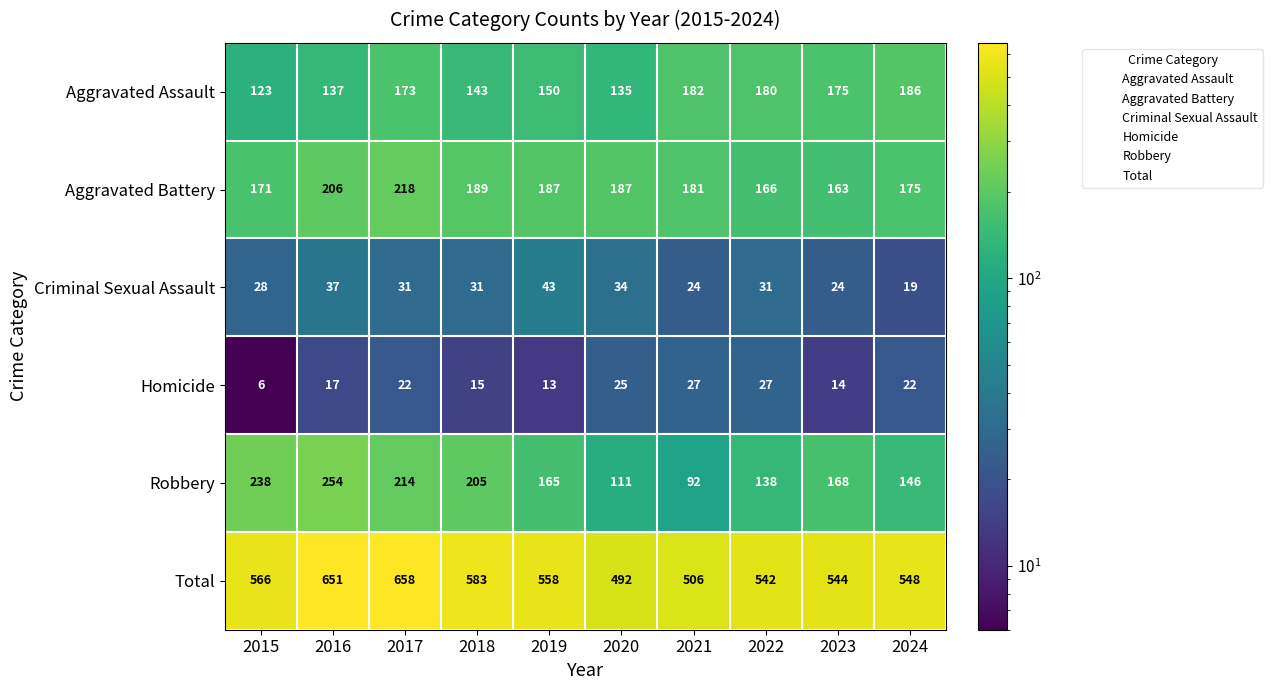

What value does the Aggravated Battery series have at 2024, to the nearest 5?

175